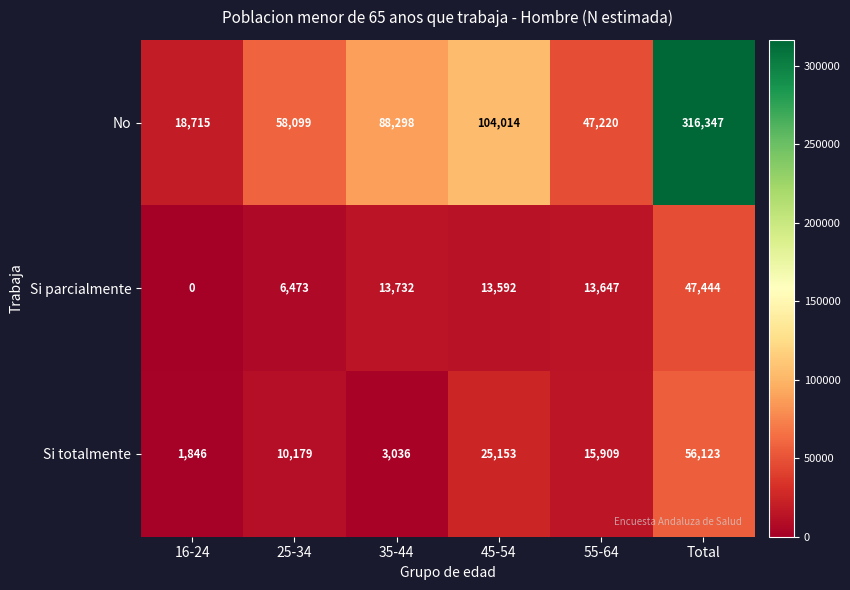

Is it true that Si parcialmente equals 0 at 16-24?

True